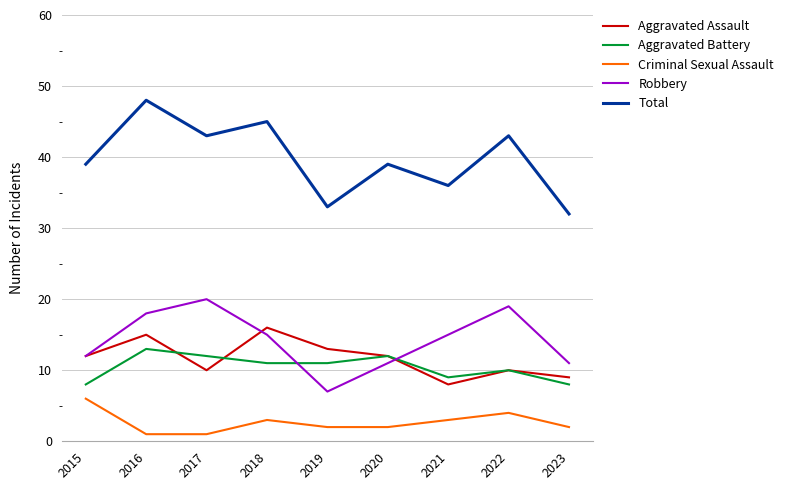

Does the chart display data point markers on the line(s)?

No